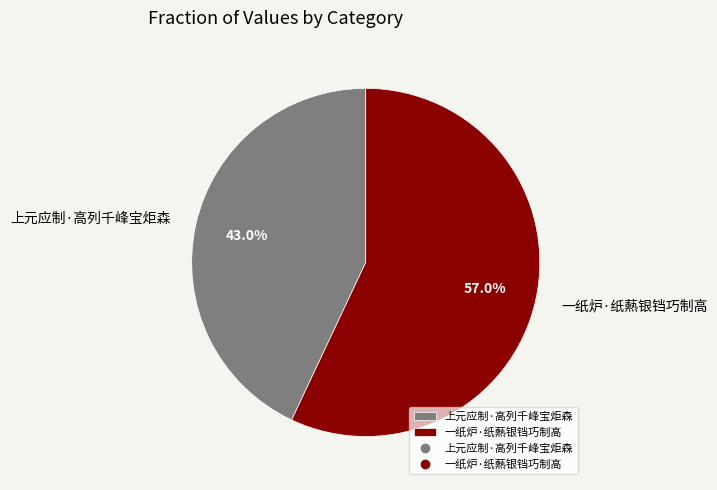

Between 一纸炉·纸爇银铛巧制高 and 上元应制·高列千峰宝炬森, which is larger?

一纸炉·纸爇银铛巧制高